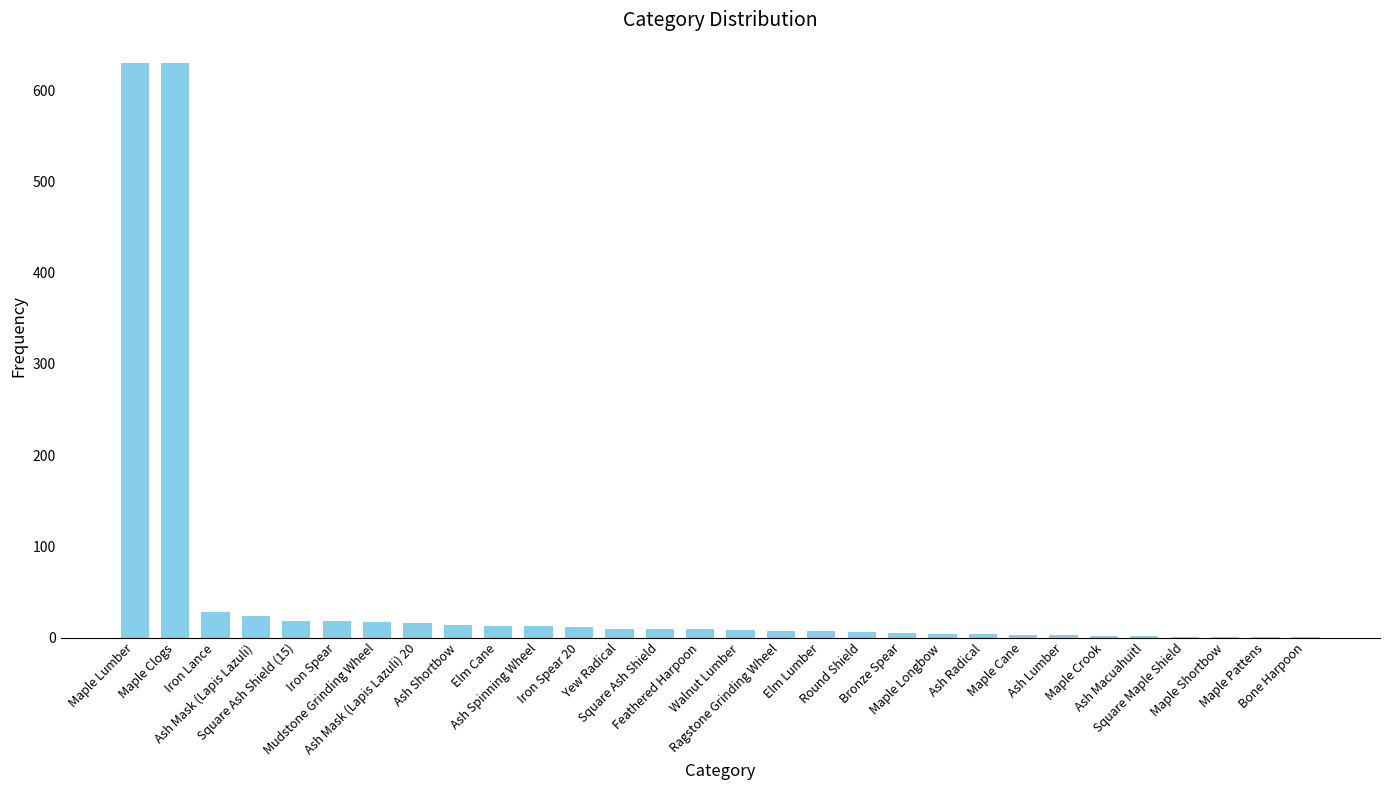

What is the sum of all values?

1515